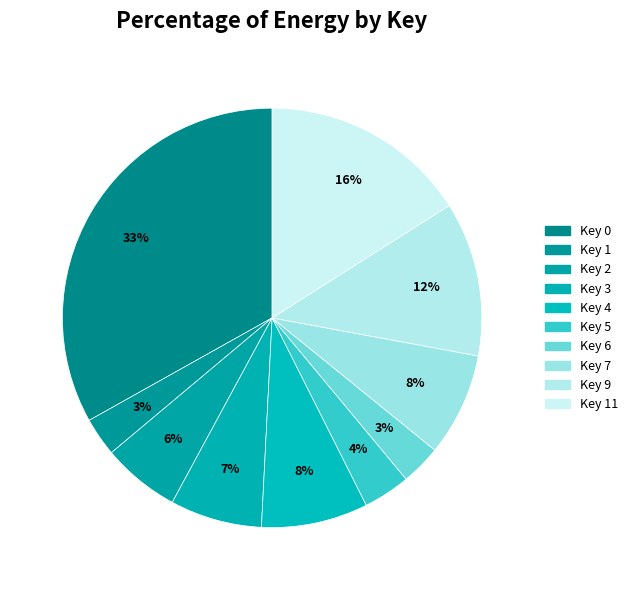

Count the number of slices in the pie.

10